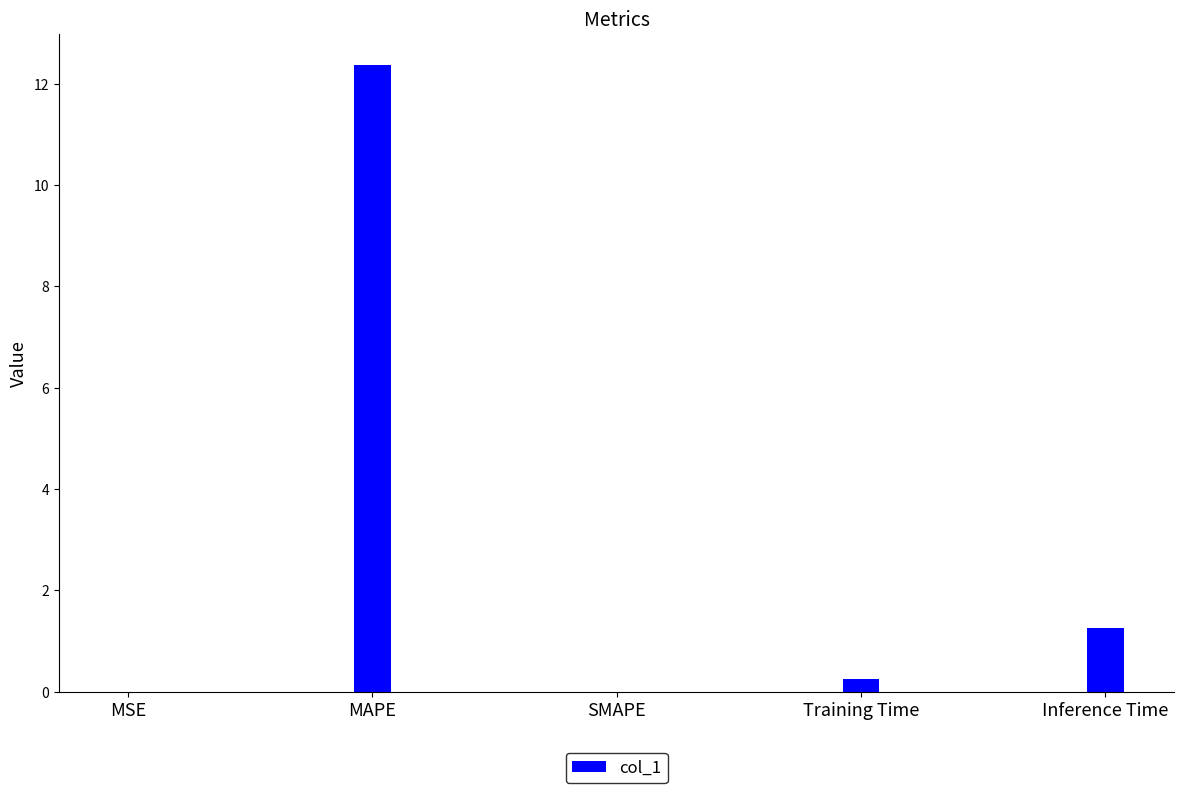

At which category does the chart reach its peak across all series?

MAPE